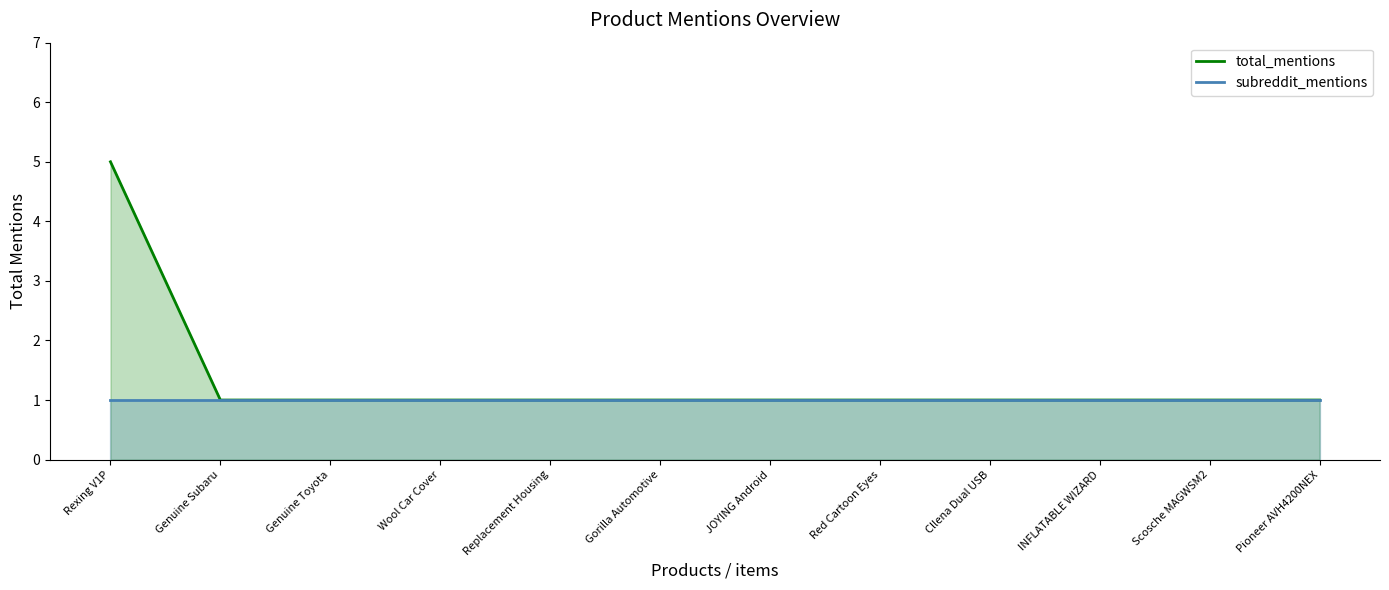

Does the chart have visible grid lines?

No